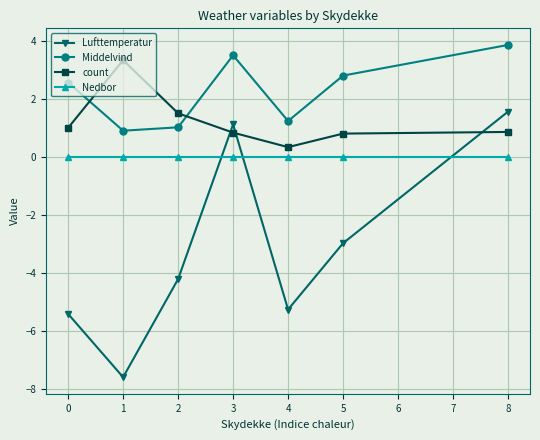

How many interior local valleys does the count series have?

1